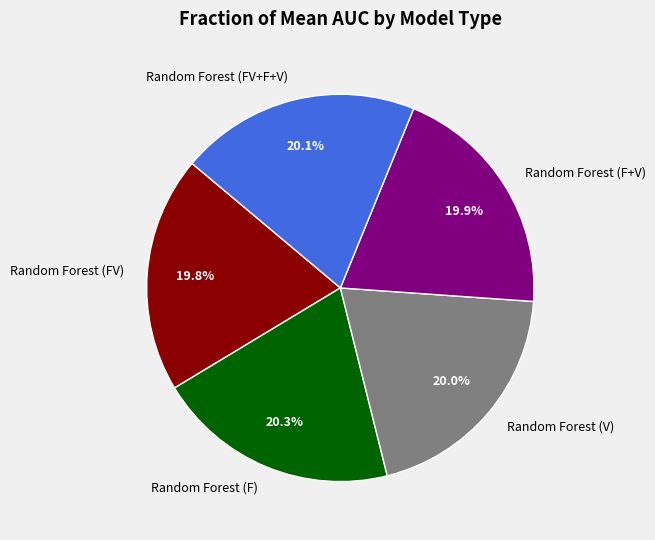

To the nearest percent, what percentage of the pie is Random Forest (F+V)?

20%